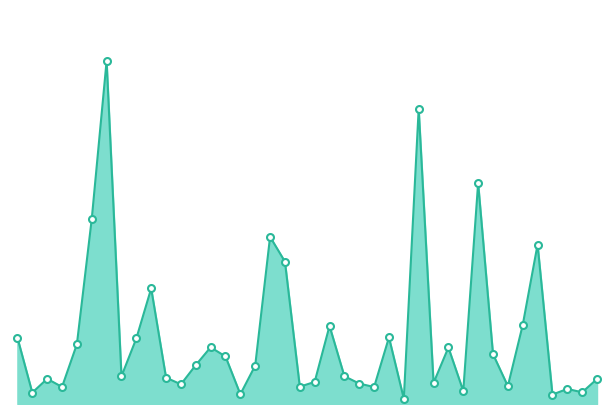

Reading left to right, what are all the values shown in this chart?

Albany Park=968	Andersonville=166	Archer Heights=368	Armour Square=249	Ashburn=872	Auburn Gresham=2700	Austin=5008	Avalon Park=405	Avondale=957	Belmont Cragin=1687	Beverly=385	Boystown=287	Bridgeport=568	Brighton Park=828	Bucktown=694	Burnside=142	Calumet Heights=561	Chatham=2441	Chicago Lawn=2079	Chinatown=253	Clearing=322	Douglas=1140	Dunning=406	East Side=298	East Village=248	Edgewater=972	Edison Park=77	Englewood=4309	Fuller Park=308	Gage Park=825	Galewood=189	Garfield Park=3226	Garfield Ridge=728	Gold Coast=261	Grand Boulevard=1153	Grand Crossing=2328	Grant Park=138	Greektown=220	Hegewisch=171	Hermosa=365